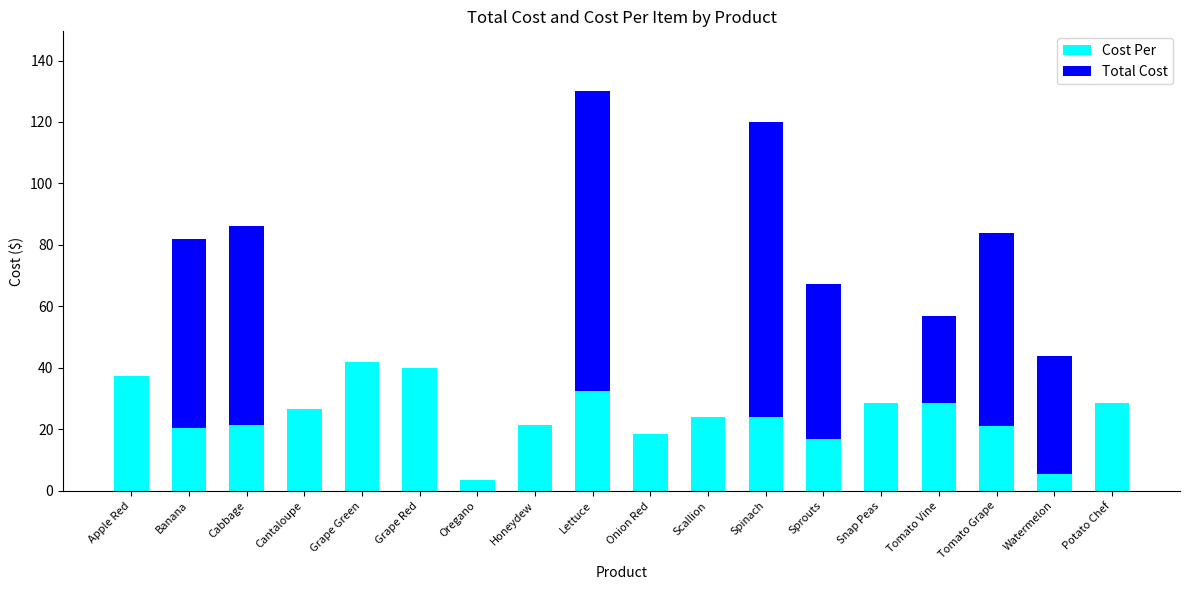

The value of Cost Per at Oregano is 3.5. True or false?

True